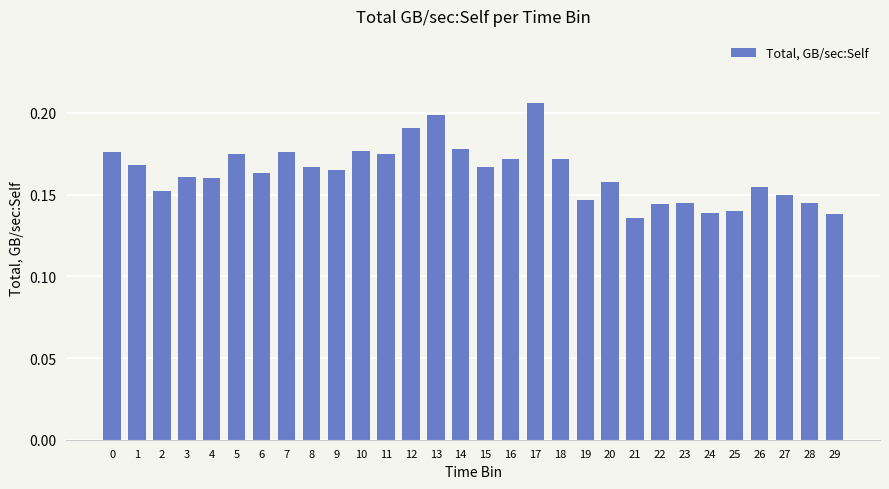

Does the chart contain stacked bars?

No